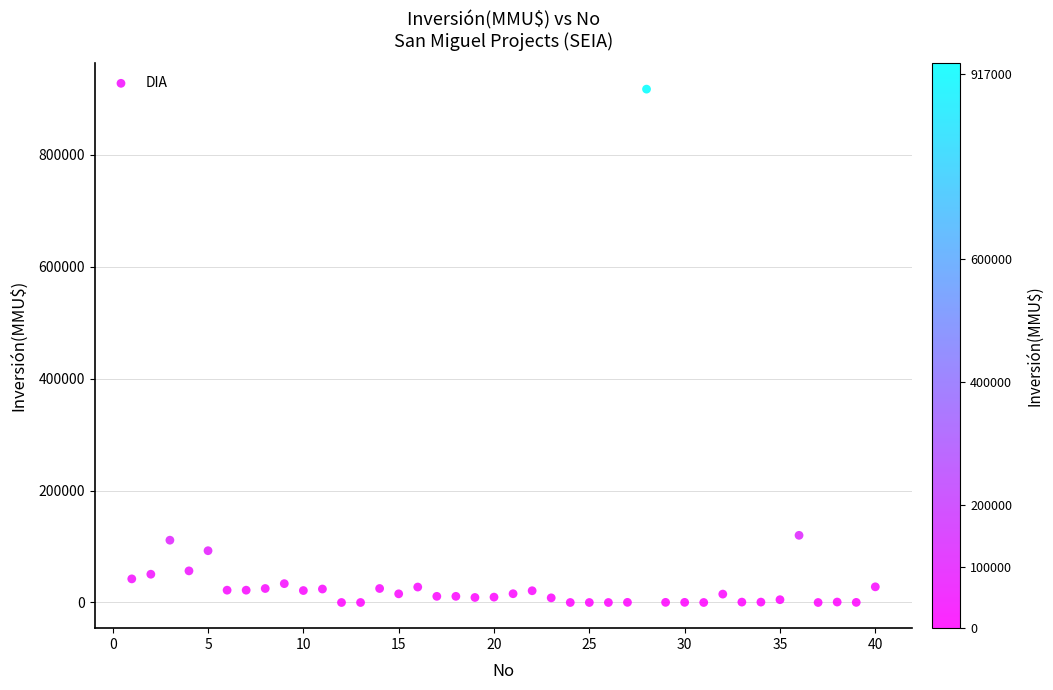

What is the range of X values (max minus min)?

39